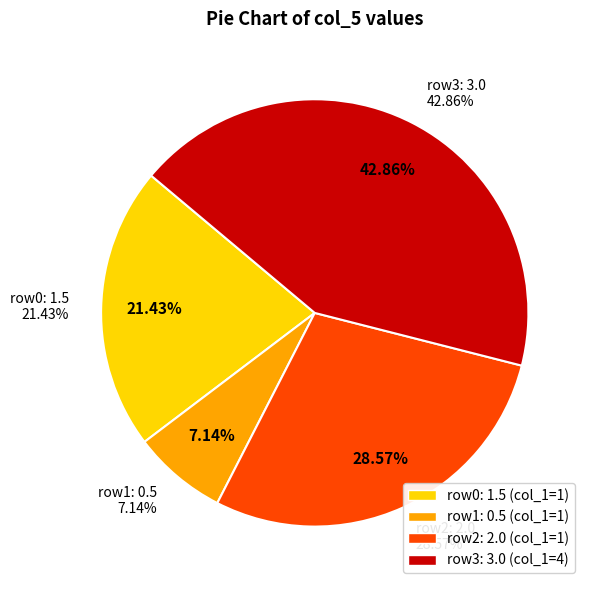

The 1 slice represents 29% of the pie. True or false?

True